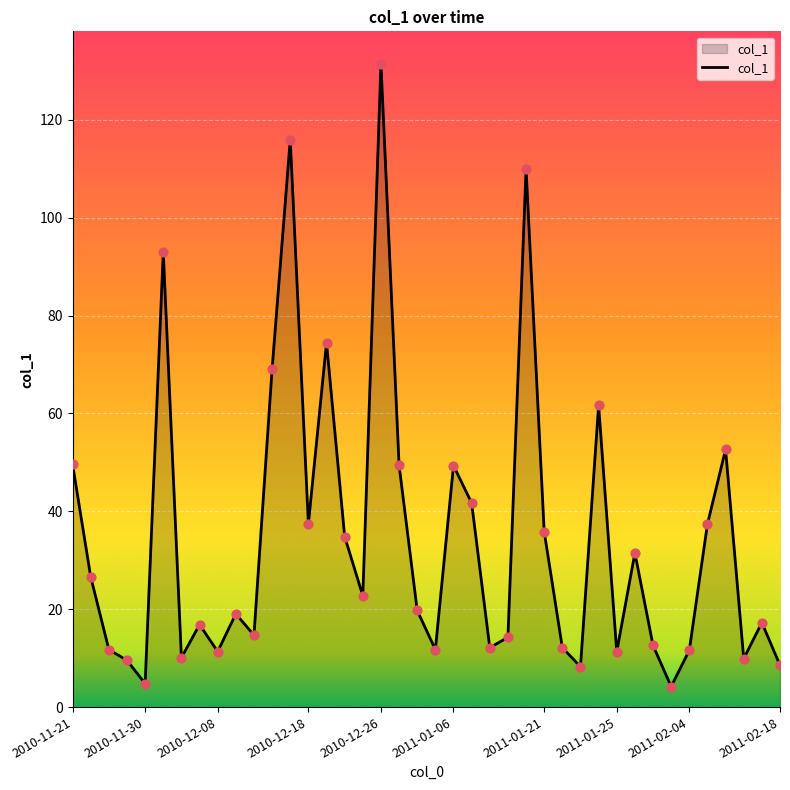

What is the difference between the maximum and minimum values?

127.3